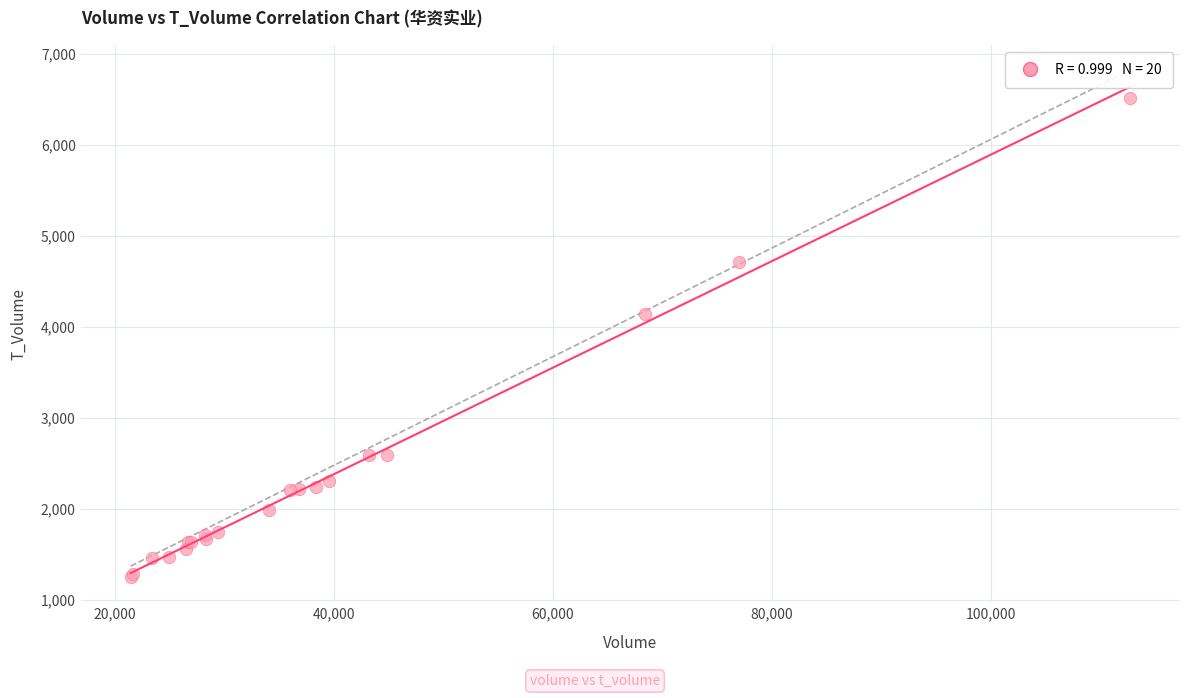

What Y value in the scatter plot is closest to 3881?

4143